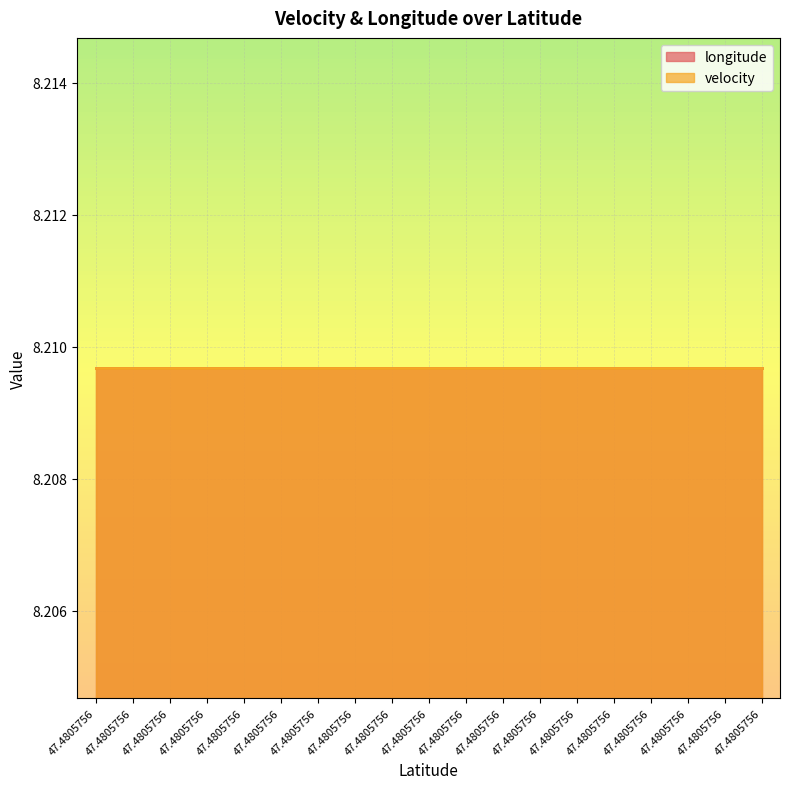

Which series has the largest total across all categories?

longitude